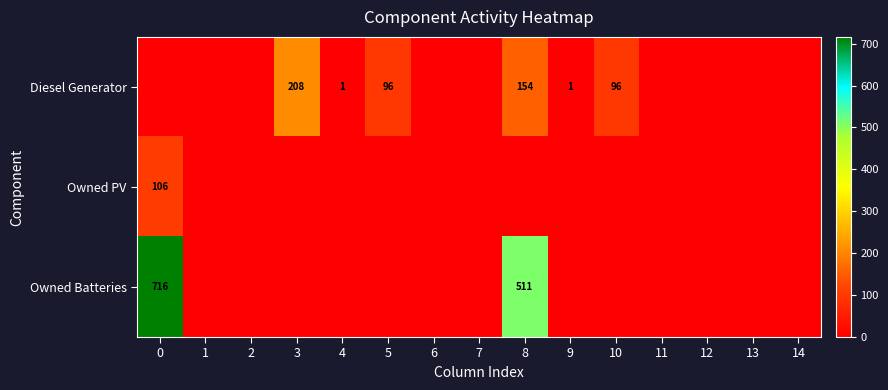

The value of Diesel Generator at 4 is 2. True or false?

False